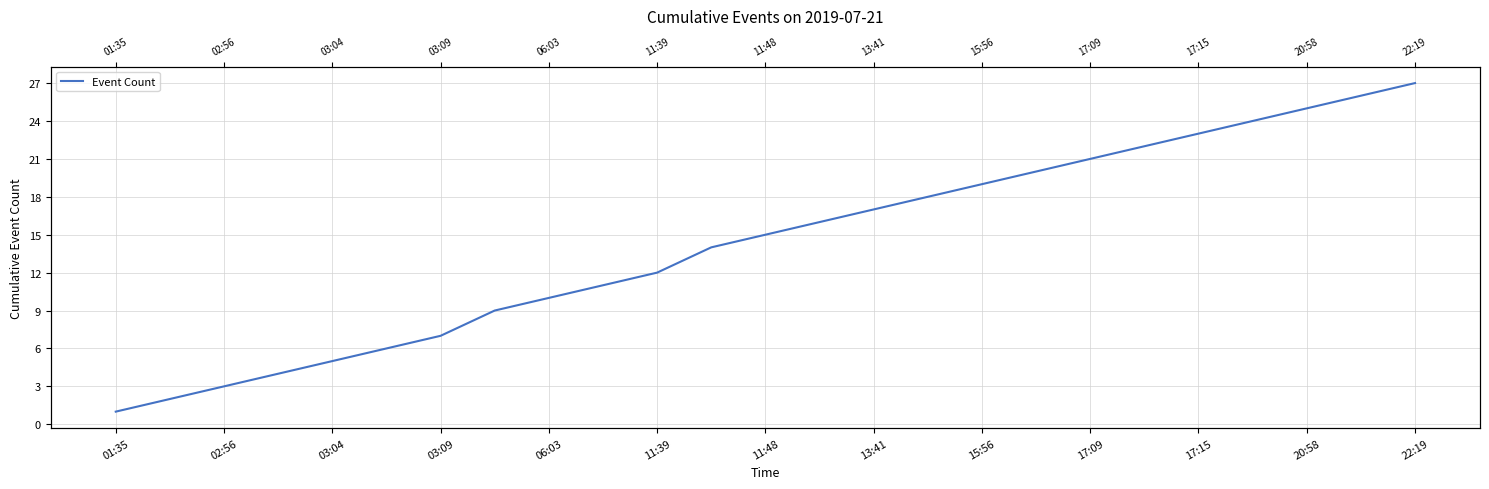

Which label corresponds to the smallest value in the chart?

01:35